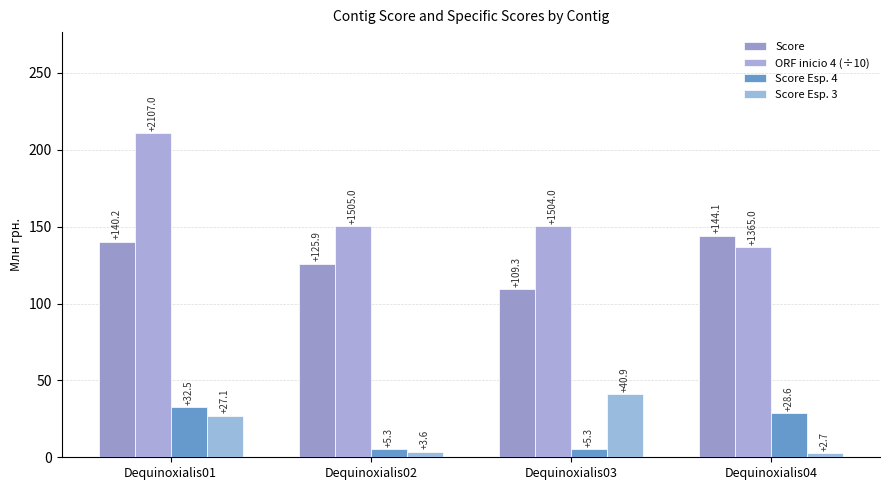

Reading right to left, what are all the values shown in this chart?

Score: 144.1	109.3	125.9	140.2
ORF inicio 4 (÷10): 136.5	150.4	150.5	210.7
Score Esp. 4: 28.6	5.3	5.3	32.5
Score Esp. 3: 2.7	40.9	3.6	27.1